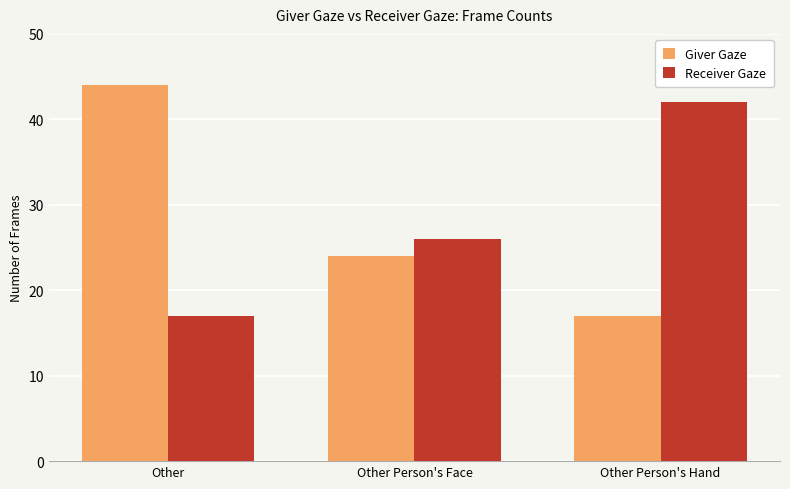

At which label does Receiver Gaze reach its peak?

Other Person's Hand